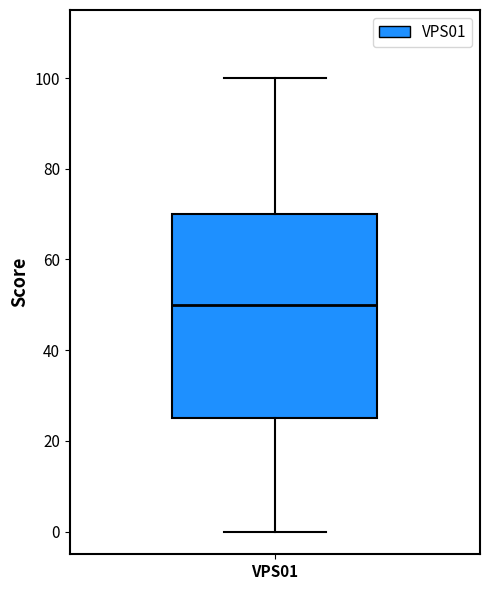

Transcribe this box plot: give where the median line is, the range the box spans, and where the two whiskers end, as read against the y-axis. The values are not printed on the chart, so give them approximately, as read against the axis.

median 50, box 26 to 70, whiskers 0 to 100